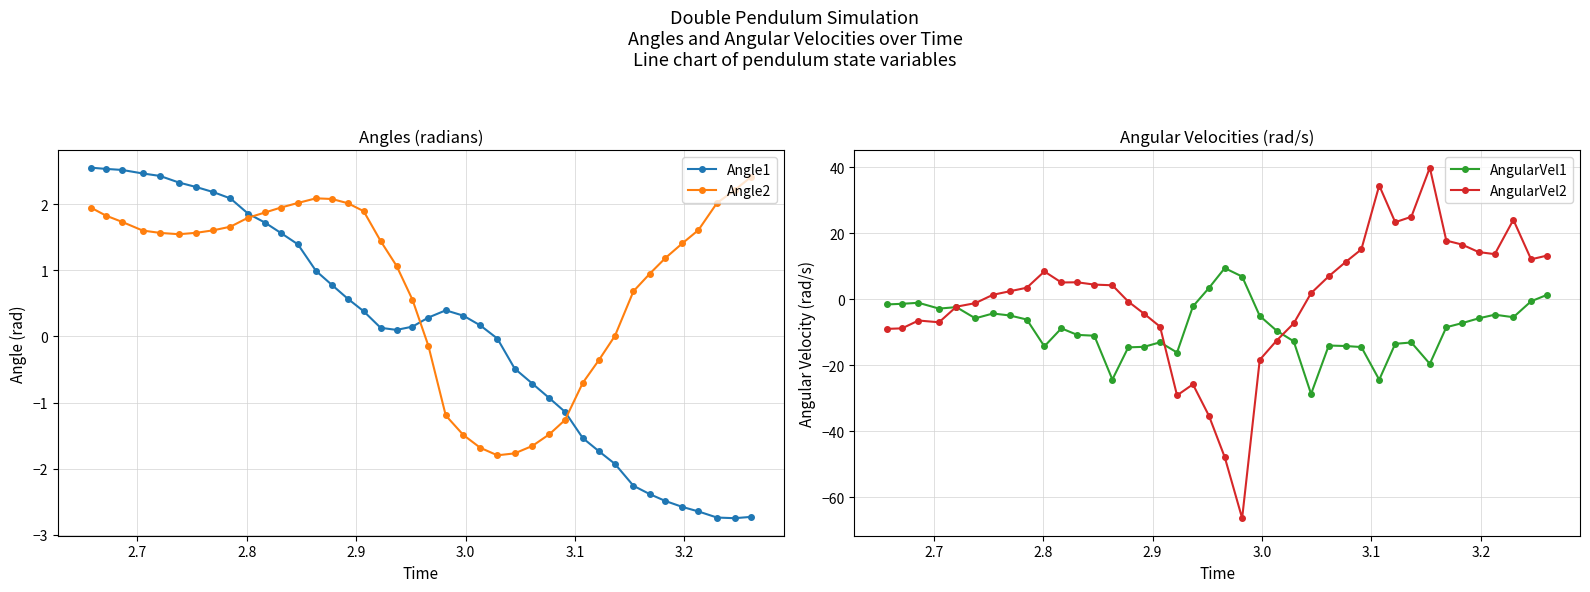

True or false: Angle2 has more than 0 points higher than both neighbors.

True